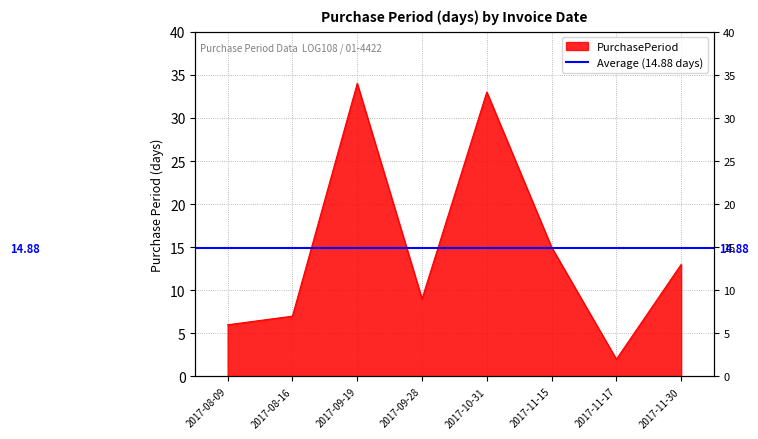

What is the label of the 7th point from the left?

2017-11-17